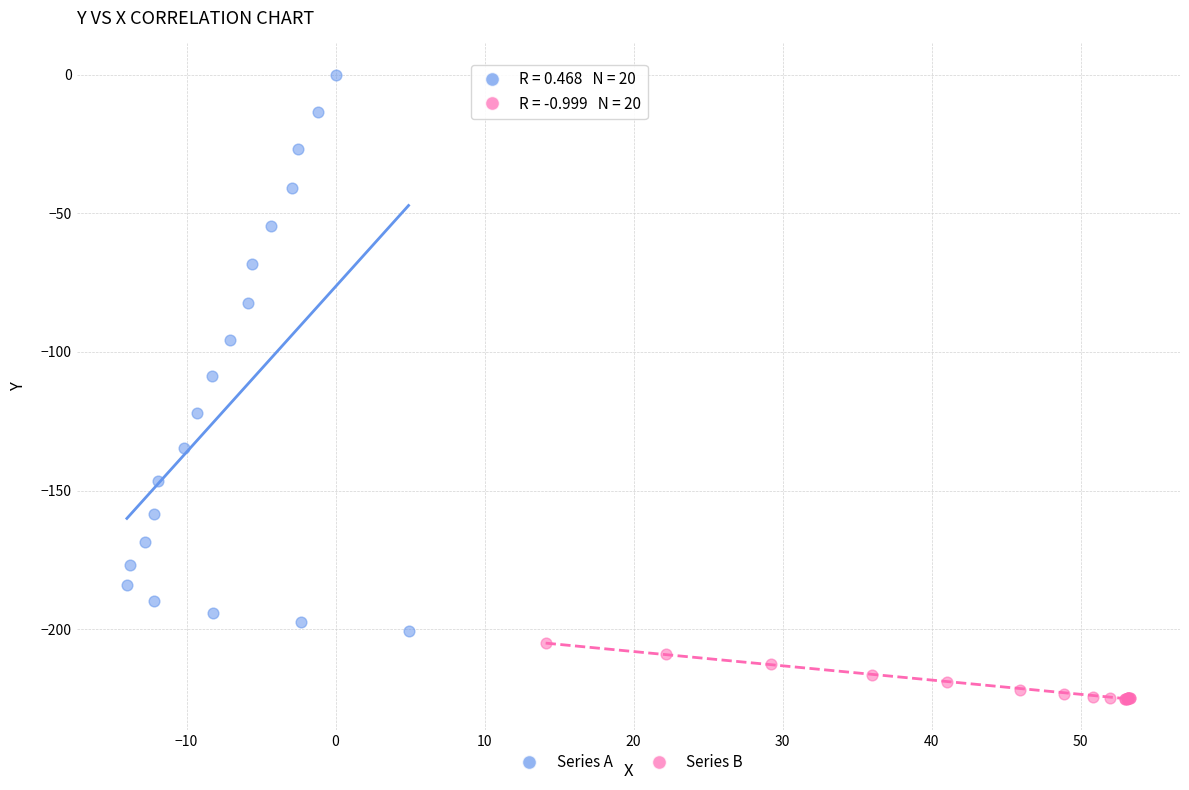

Which series has the widest spread of Y values?

Series A